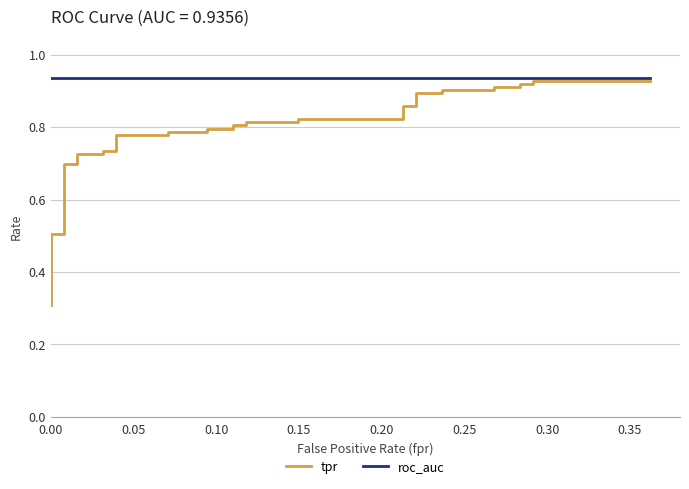

What is the value of the tpr point at the 23rd from the left?

0.8